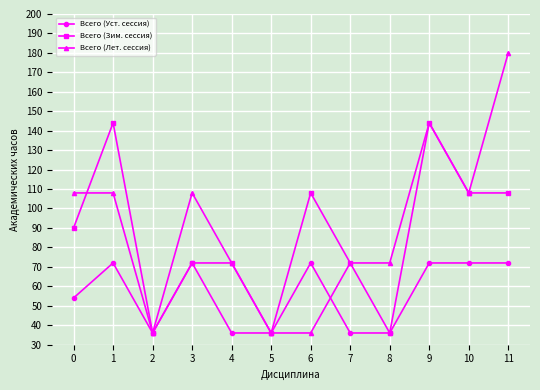

How many lines are shown in the chart?

3